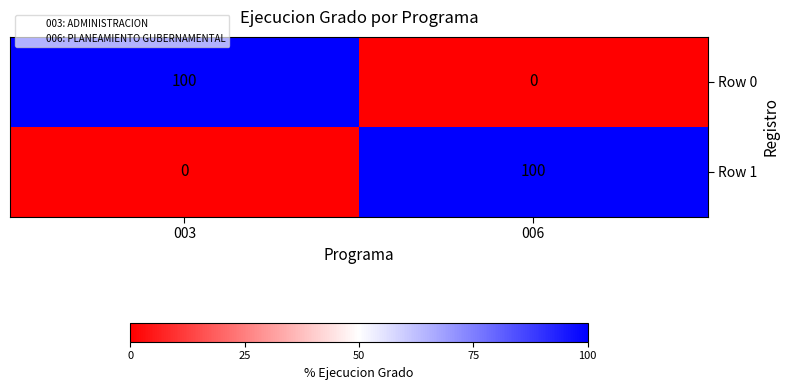

What is the spread (max minus min) of values at 006?

100